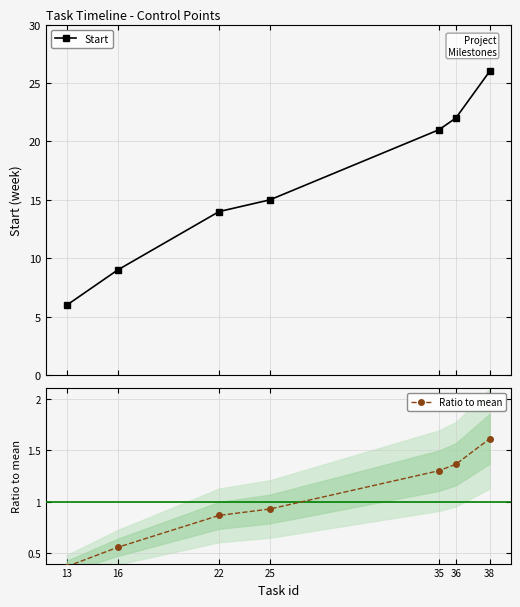

True or false: Start has a value of 24.0 at 25.

False